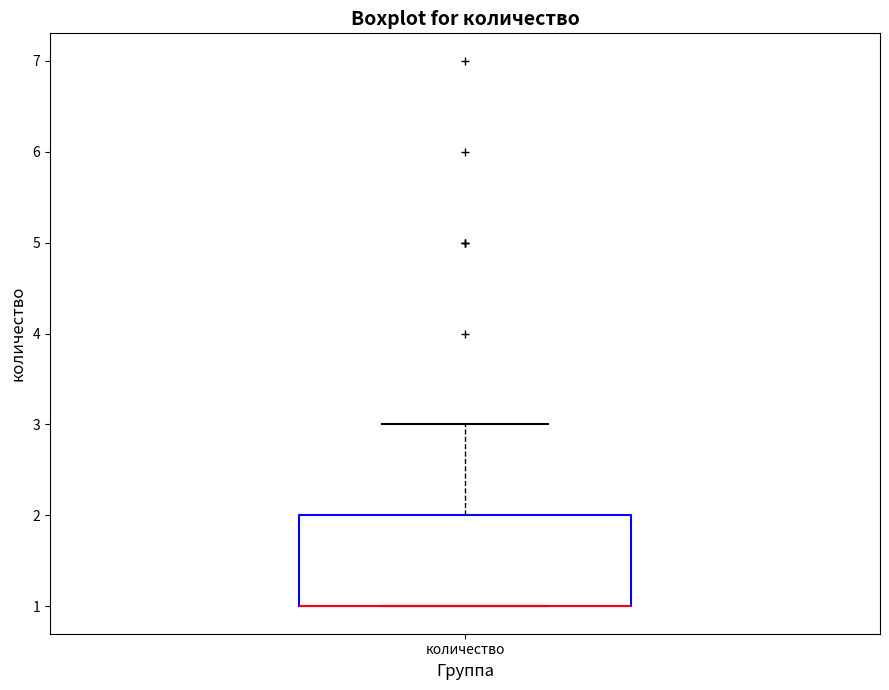

Read this box plot against the y-axis: the position of the median line, the range covered by the box, and the ends of both whiskers. The values are not printed on the chart, so give them approximately, as read against the axis.

median 1 (drawn on the box's lower edge), box 1 to 2, whiskers 1 to 3